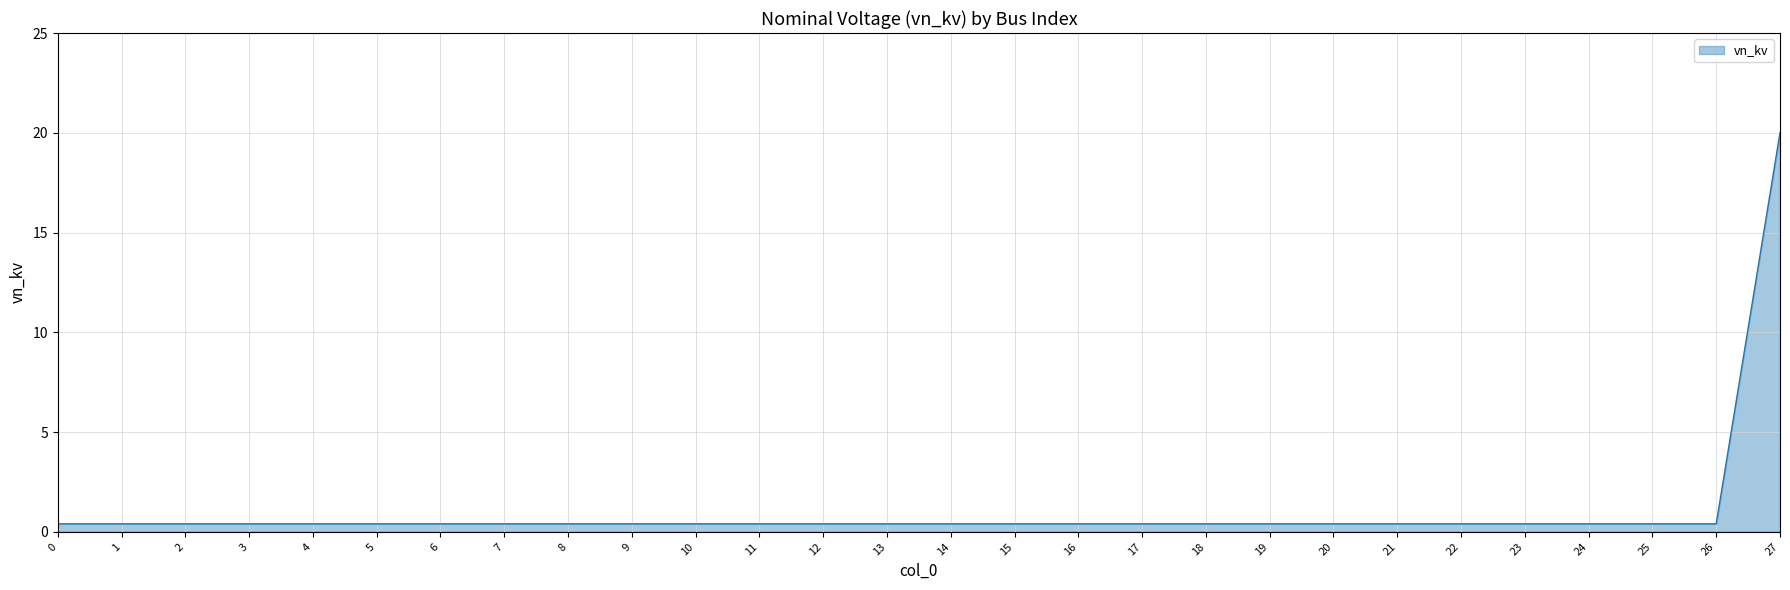

What is the sum of the values at 9 and 11?

0.8